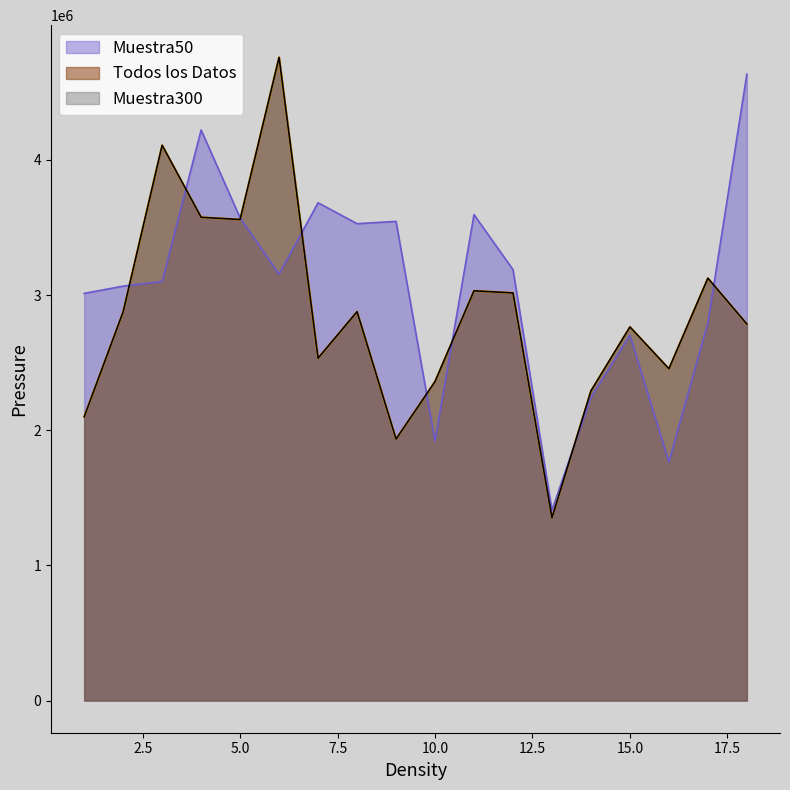

The value of Muestra300 at 17 is 2024433.7. True or false?

False